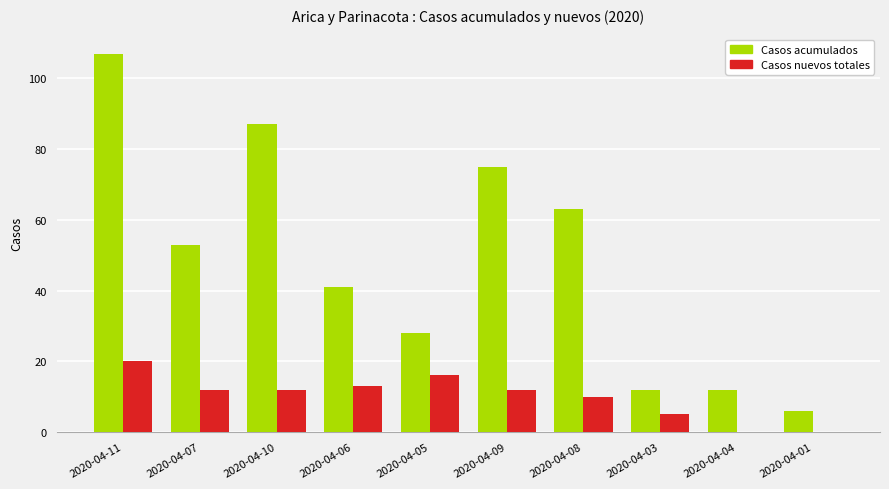

How many categories are shown in the chart?

10